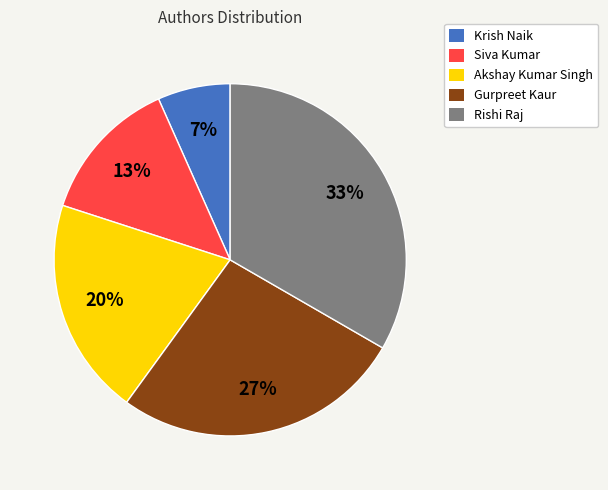

To the nearest percent, what is the average slice percentage?

20%